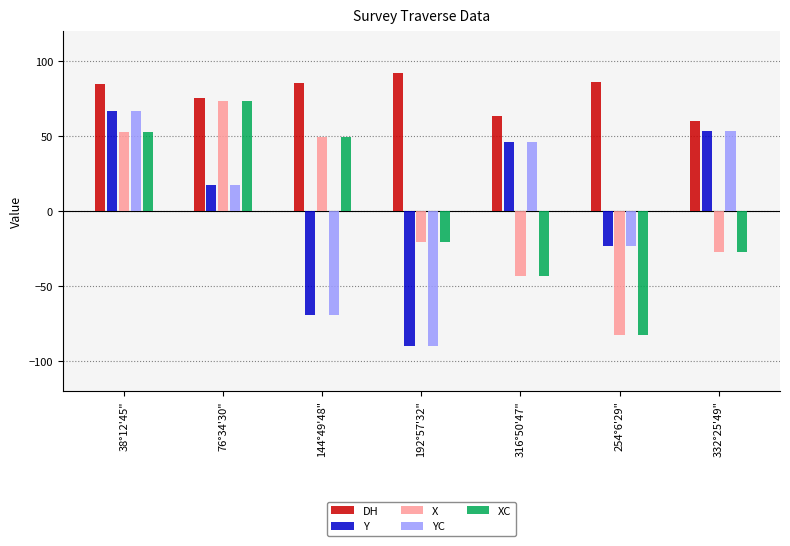

What is the minimum value for Y?

-90.0